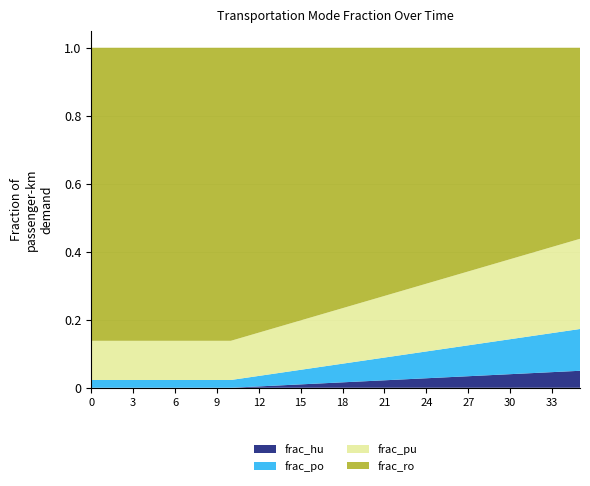

Reading left to right, list all the values displayed in this chart.

frac_hu: 0.0	0.0	0.0	0.0	0.0	0.0	0.0	0.0	0.0	0.0	0.0	0.0	0.0	0.0	0.0	0.0	0.0	0.0	0.0	0.0	0.0	0.0	0.0	0.0	0.0	0.0	0.0	0.0	0.0	0.0	0.0	0.0	0.0	0.0	0.0	0.1
frac_po: 0.0	0.0	0.0	0.0	0.0	0.0	0.0	0.0	0.0	0.0	0.0	0.0	0.0	0.0	0.0	0.0	0.0	0.1	0.1	0.1	0.1	0.1	0.1	0.1	0.1	0.1	0.1	0.1	0.1	0.1	0.1	0.1	0.1	0.1	0.1	0.1
frac_pu: 0.1	0.1	0.1	0.1	0.1	0.1	0.1	0.1	0.1	0.1	0.1	0.1	0.1	0.1	0.1	0.1	0.2	0.2	0.2	0.2	0.2	0.2	0.2	0.2	0.2	0.2	0.2	0.2	0.2	0.2	0.2	0.2	0.2	0.3	0.3	0.3
frac_ro: 0.9	0.9	0.9	0.9	0.9	0.9	0.9	0.9	0.9	0.9	0.9	0.8	0.8	0.8	0.8	0.8	0.8	0.8	0.8	0.8	0.7	0.7	0.7	0.7	0.7	0.7	0.7	0.7	0.6	0.6	0.6	0.6	0.6	0.6	0.6	0.6